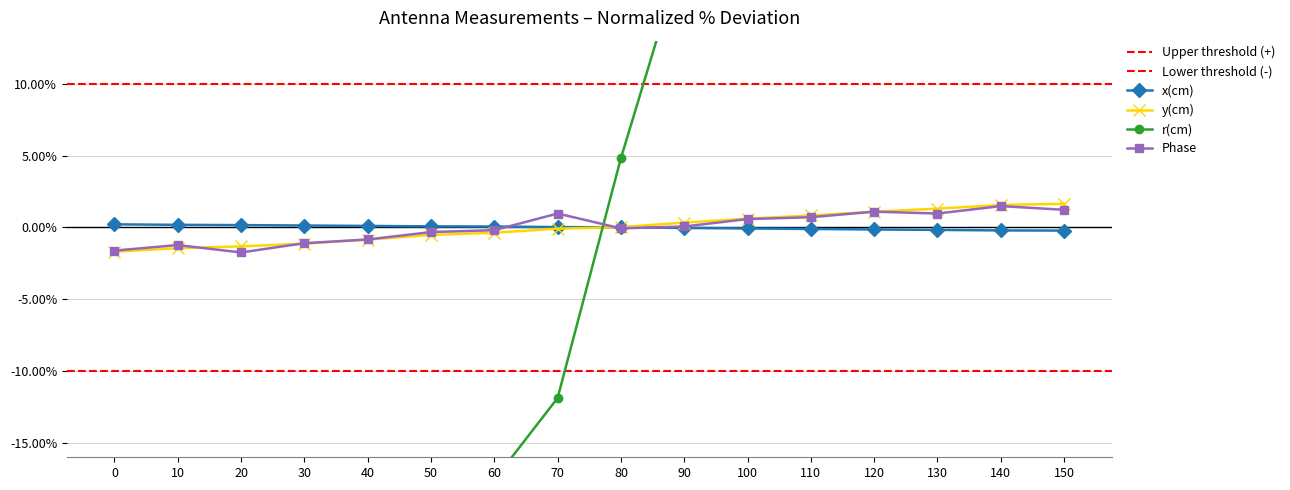

The y(cm) series shows -2.2 at 20. True or false?

False